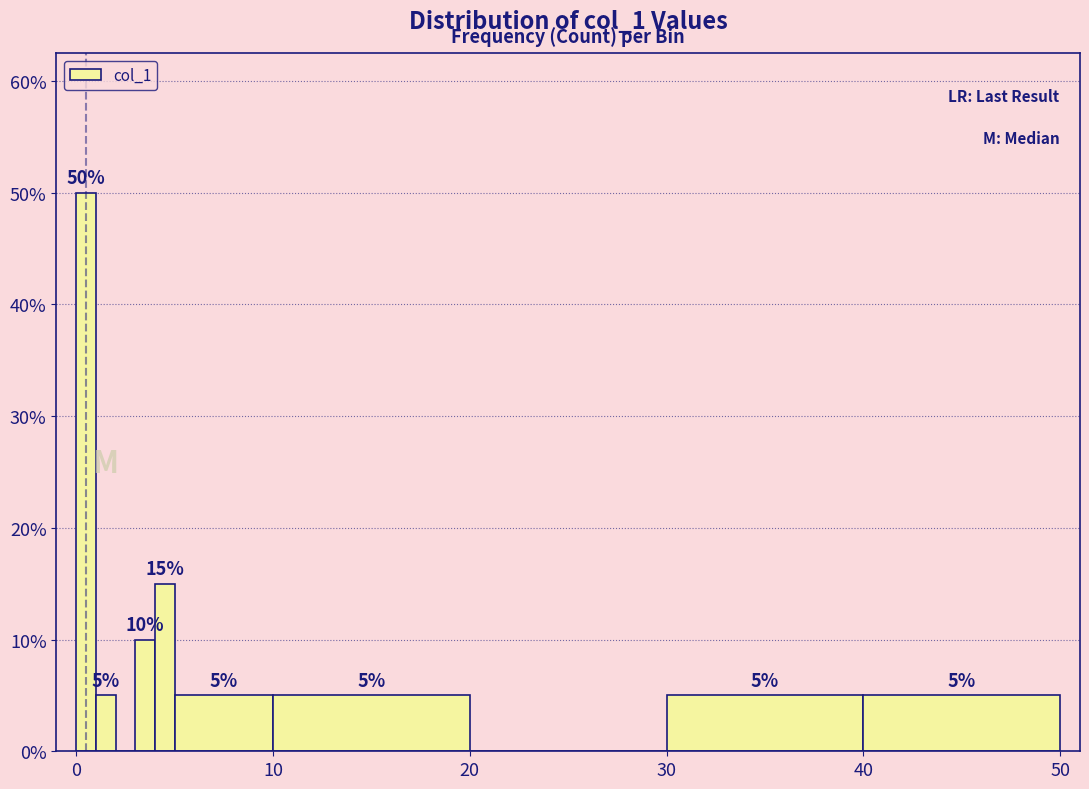

Around what value on the x-axis is the tallest bar? Give the approximate position of its centre, as read against the axis.

1